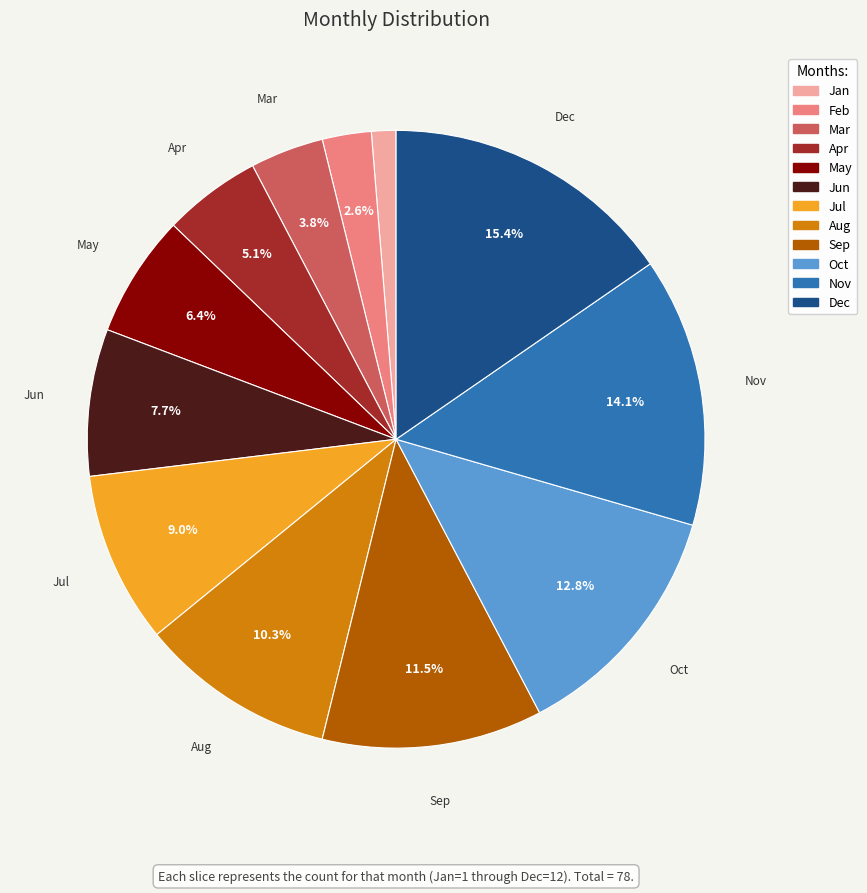

What is the total percentage of Jul and Jun?

16.7%